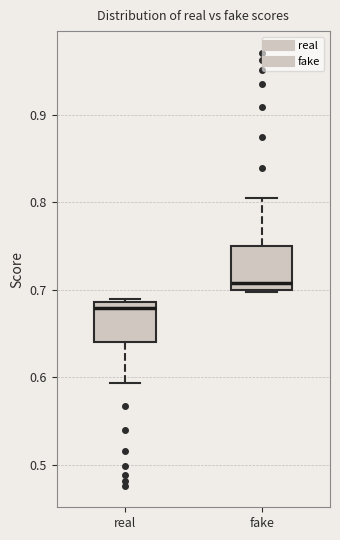

Which box has the highest median line?

fake